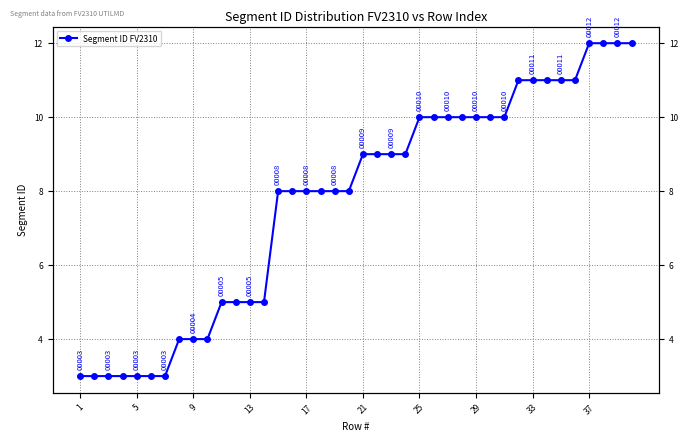

What is the minimum value shown in the chart?

3